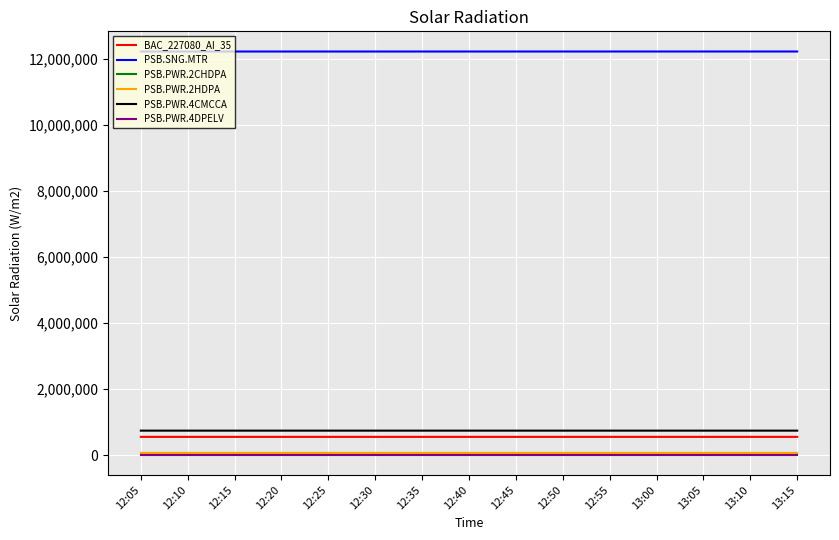

What is the lowest value of the PSB.PWR.2CHDPA series?

77018